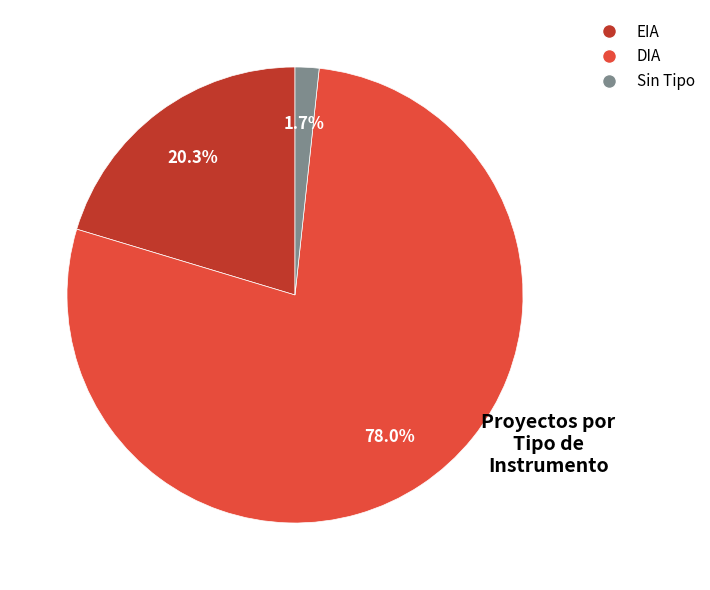

Does any single category account for the majority?

Yes